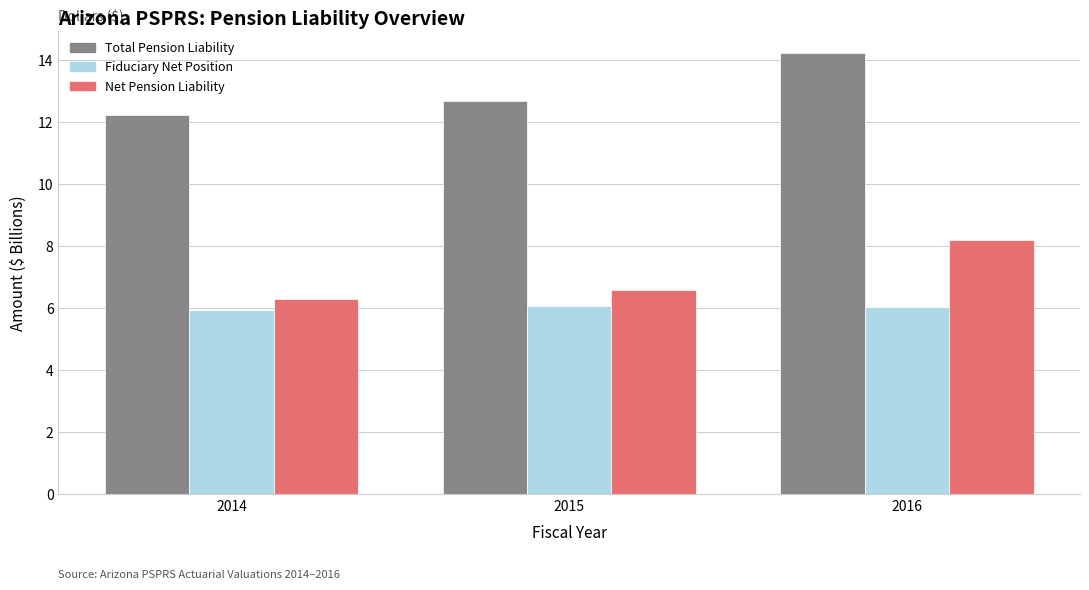

What are all the series names shown in the legend?

Total Pension Liability, Fiduciary Net Position, Net Pension Liability